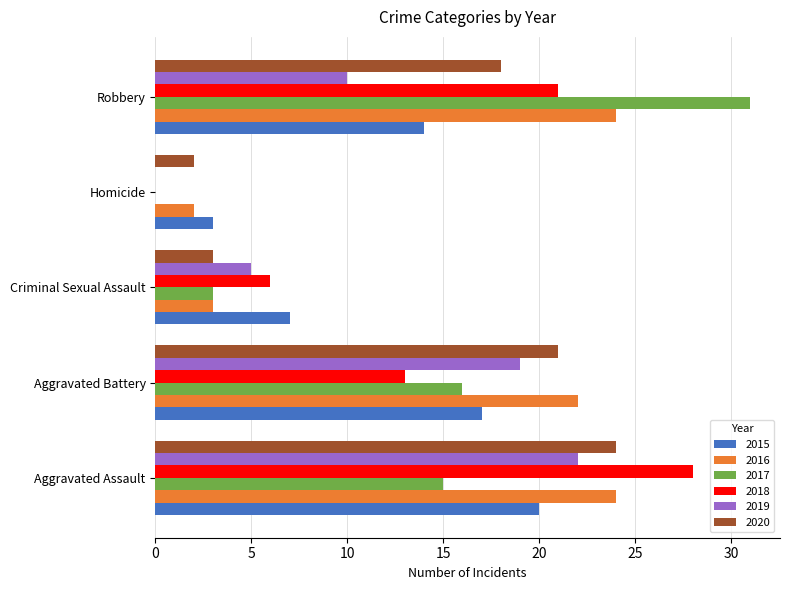

Which series has the largest total across all categories?

2016